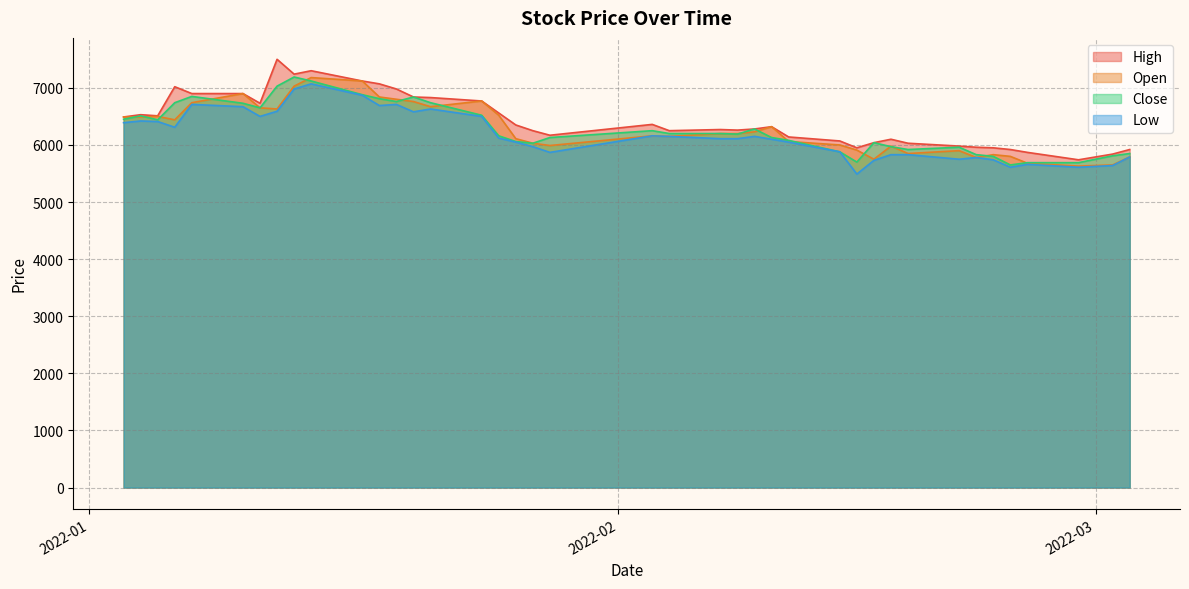

What is the average value of the Open series?

6288